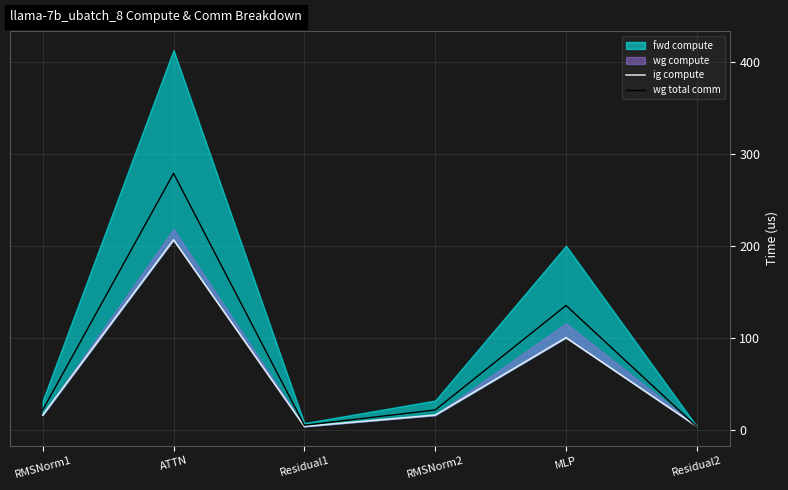

Where is the first local minimum for ig compute?

Residual1